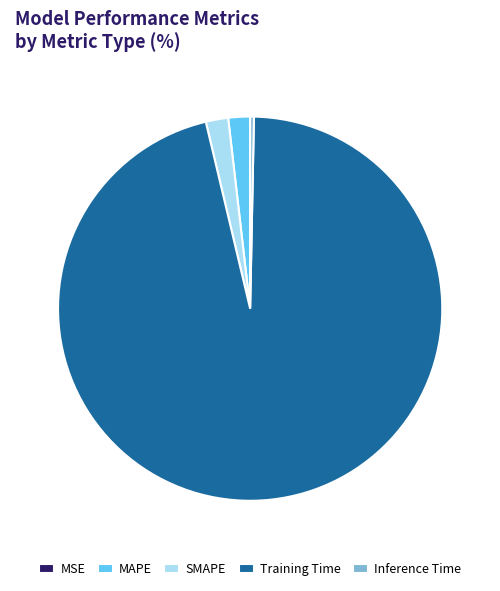

True or false: MAPE accounts for 2% of the total.

True